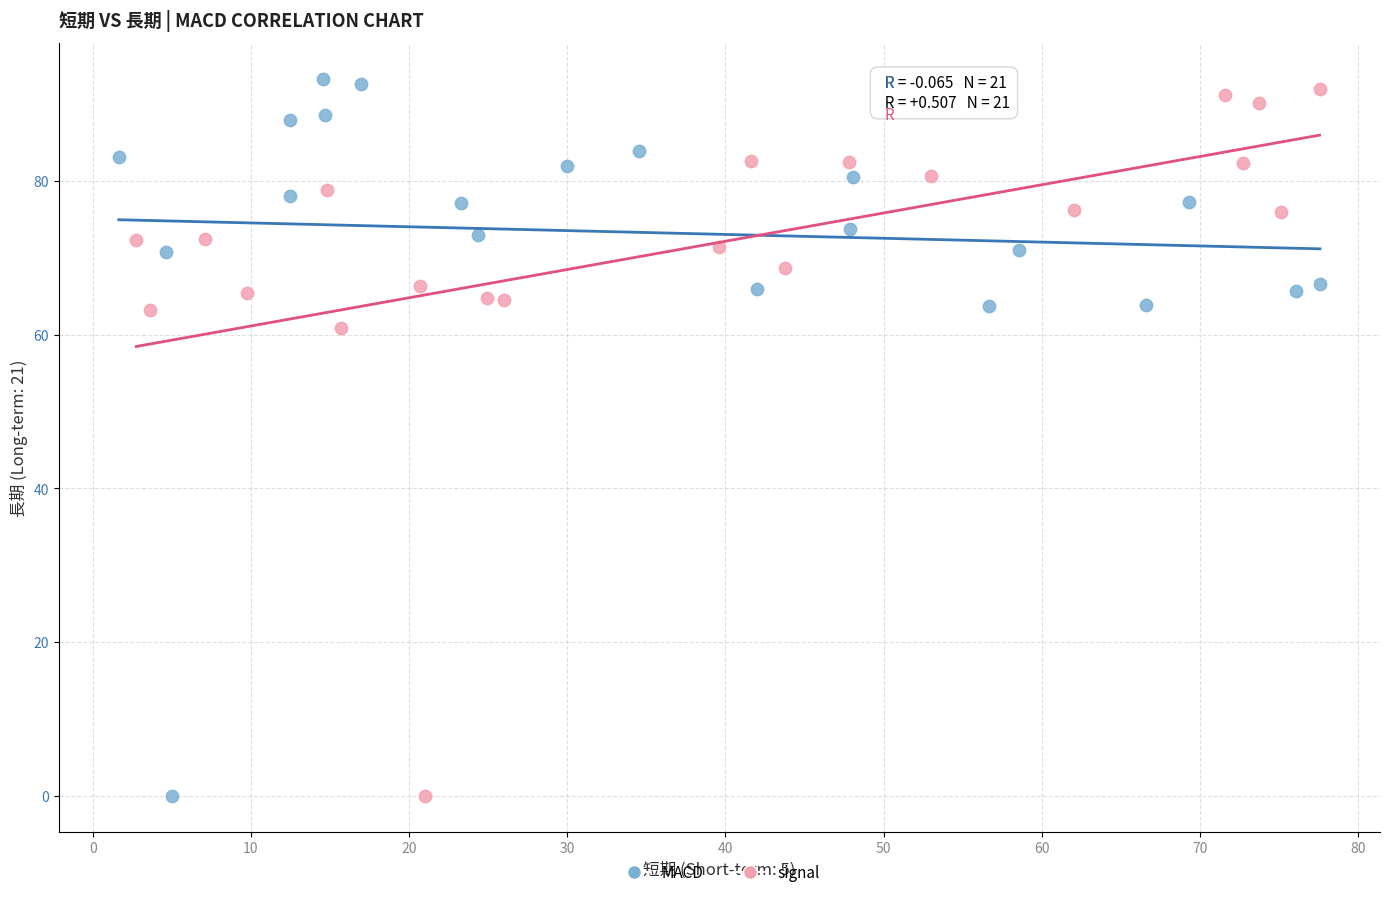

What are all the series names shown in the legend?

MACD, signal